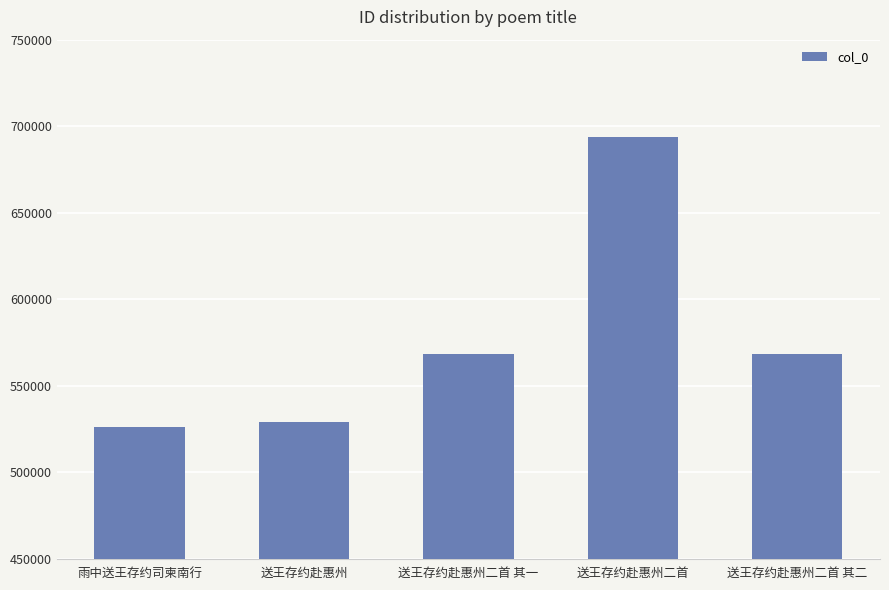

What is the sum of all values?

2885391